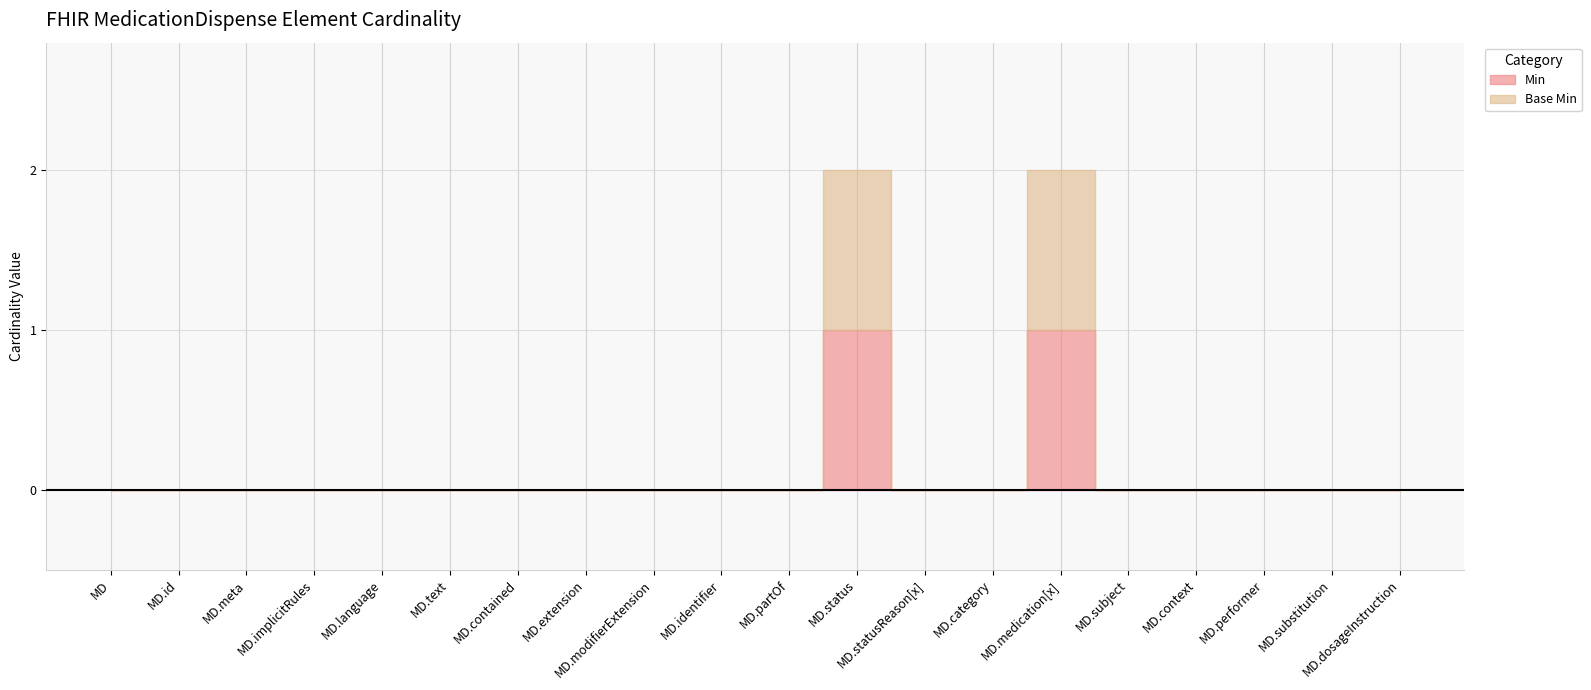

The value of Base Min at MedicationDispense.category is 0. True or false?

False